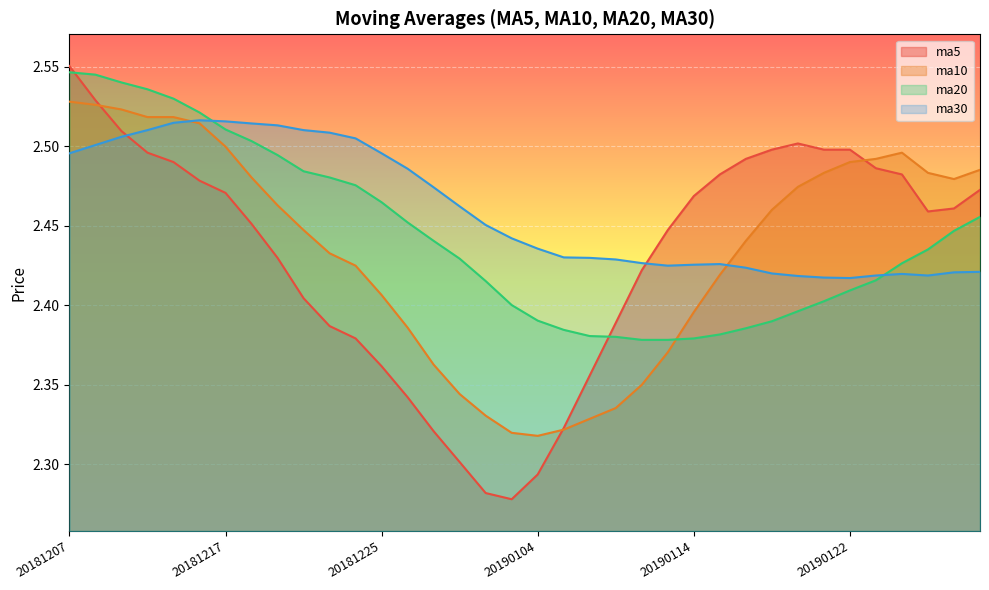

After their last crossing, which series has the higher values: ma5 or ma30?

ma5